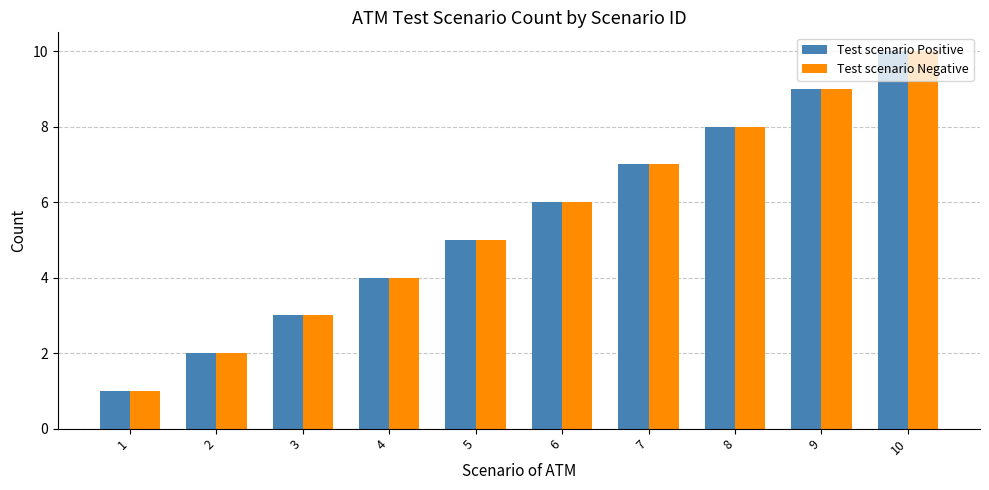

How many categories are shown in the chart?

10